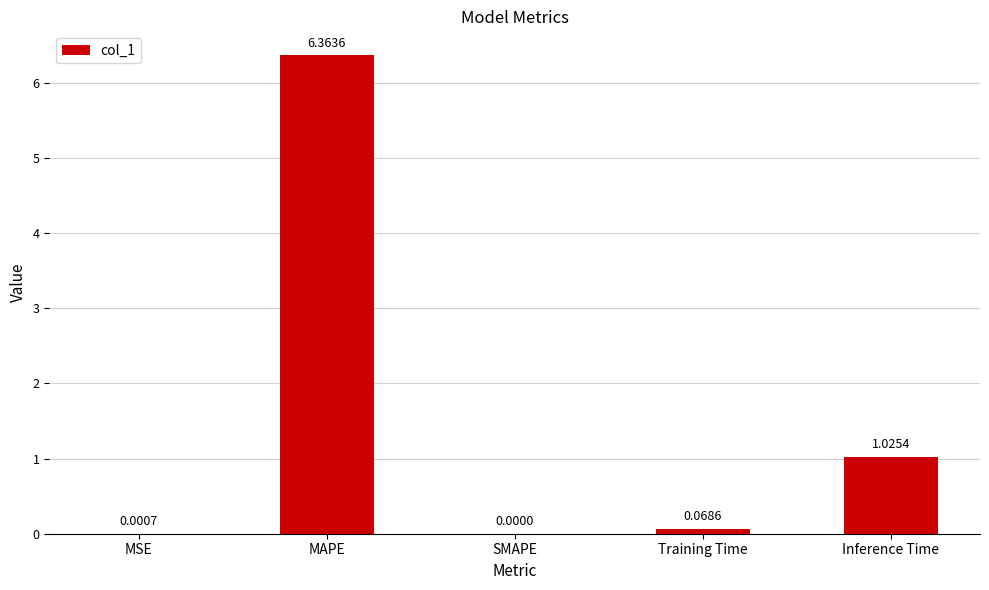

Between Inference Time and SMAPE, which is larger?

Inference Time